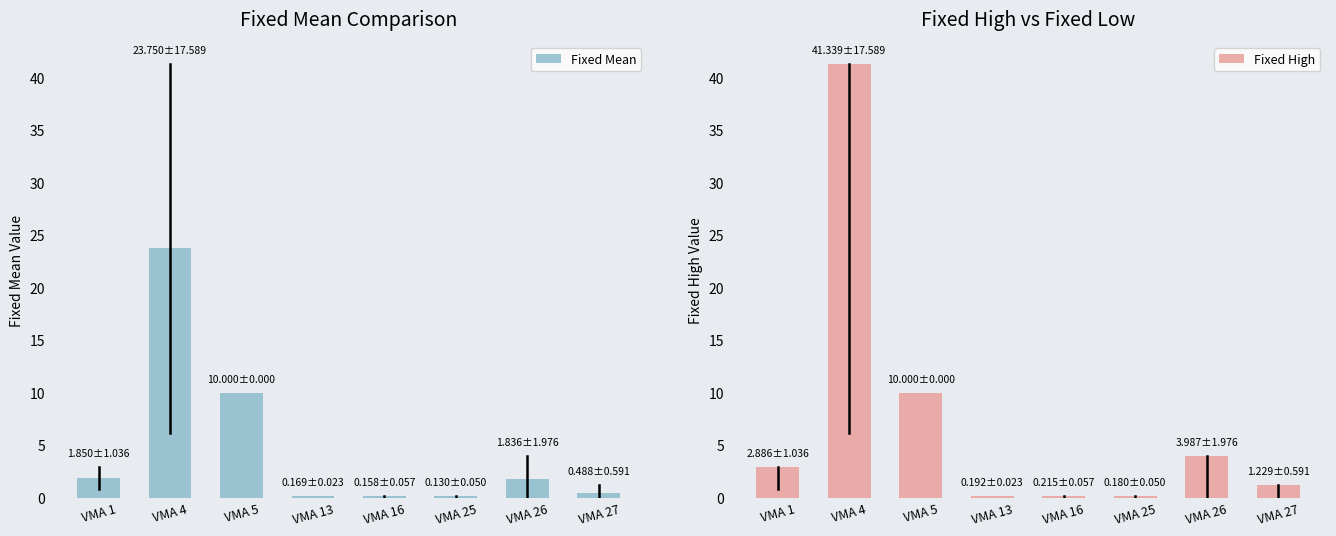

At how many categories does at least one series exceed 1?

5